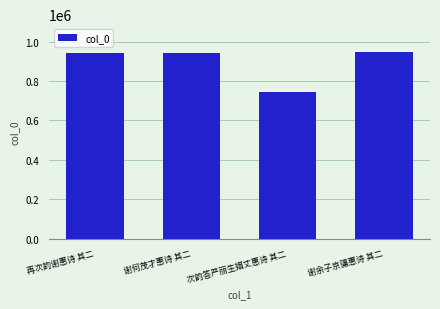

Approximately how many times larger is the value at 再次韵谢惠诗 其二 compared to 谢余子京骧惠诗 其二?

1.0